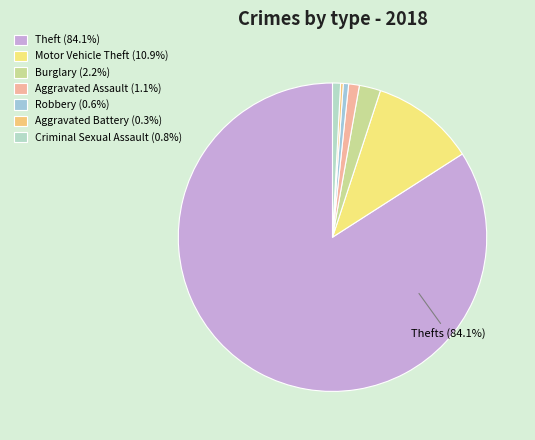

What is the smallest slice in the pie chart?

Aggravated Battery